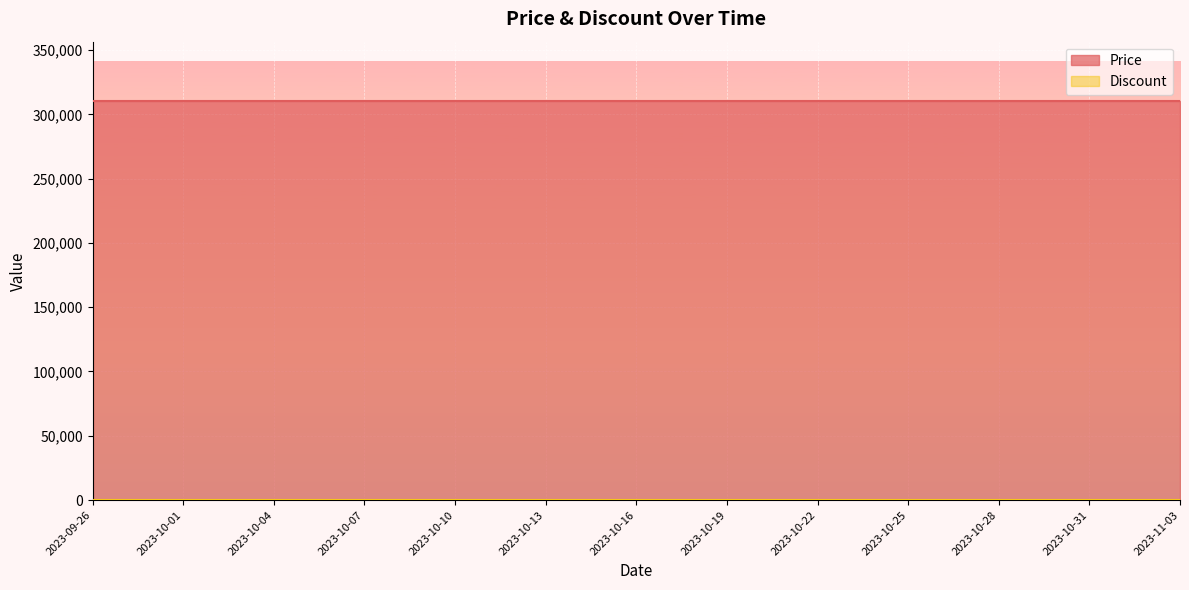

What is the greatest value displayed?

310000